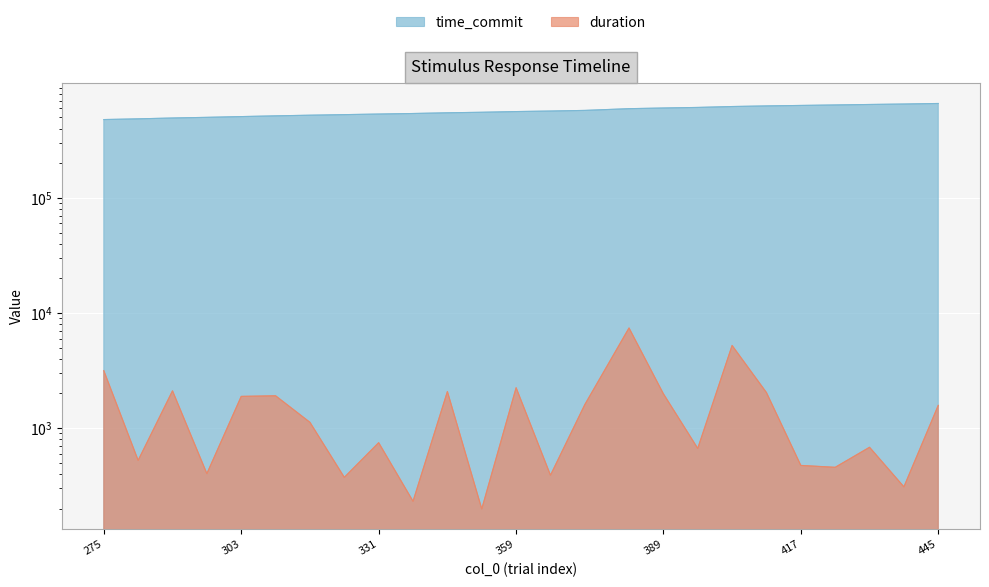

Which series has the largest total across all categories?

time_commit